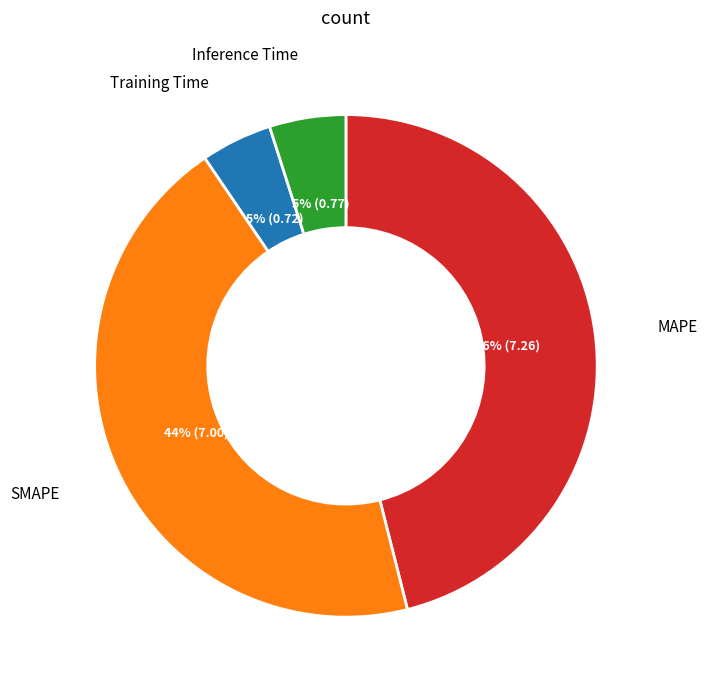

To the nearest percent, what is the average slice percentage?

25%